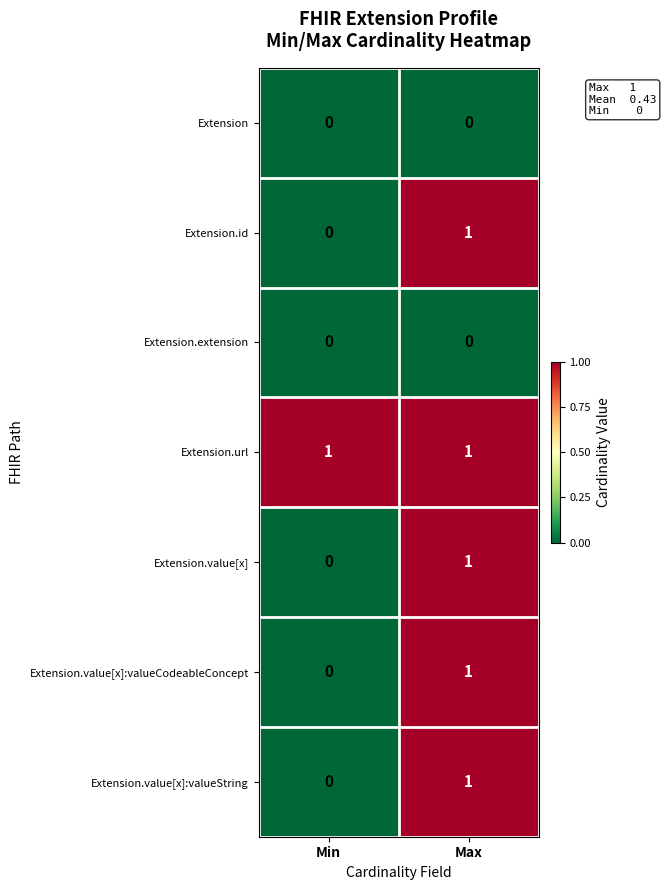

Which series has the largest total across all categories?

Extension.url